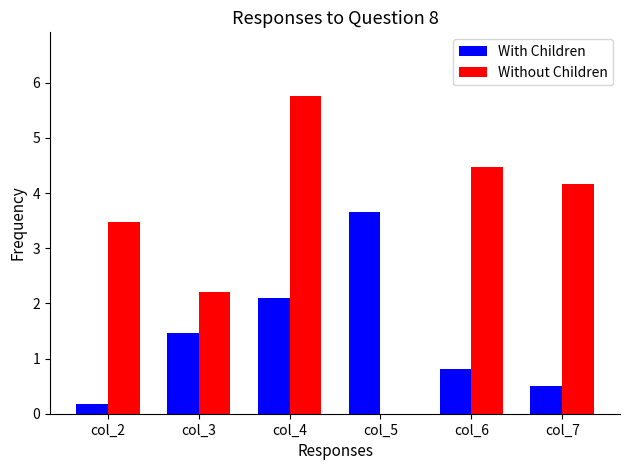

At which category is the sum across all series the highest?

col_4